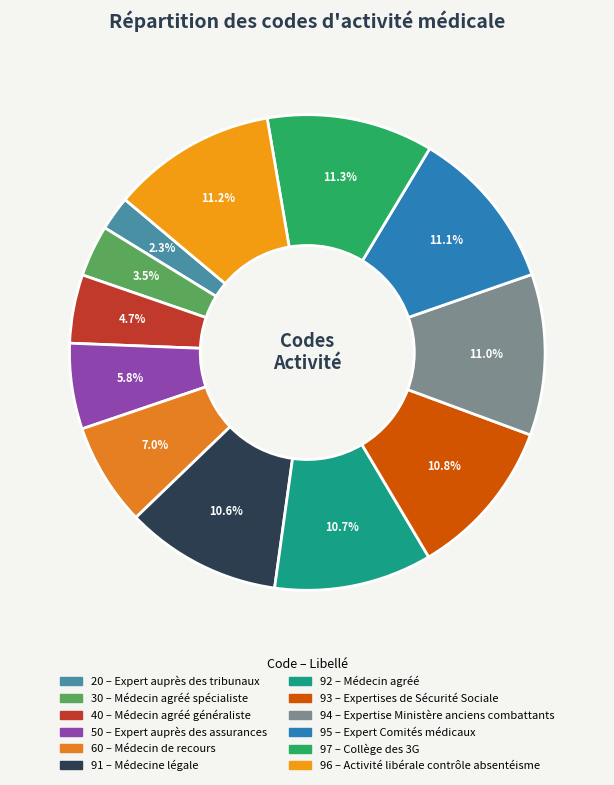

To the nearest percent, what portion does 96 represent?

11%